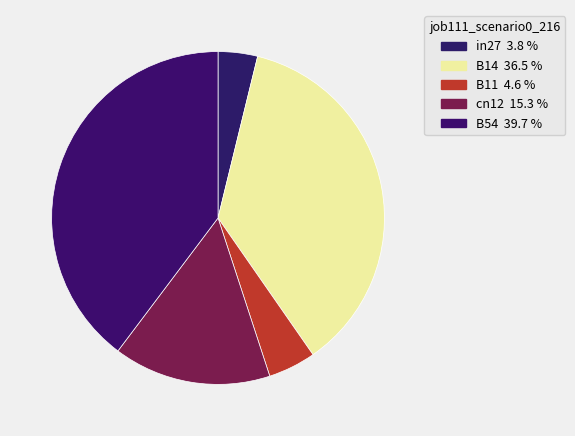

Combined, do B14 and in27 account for over 50%?

No